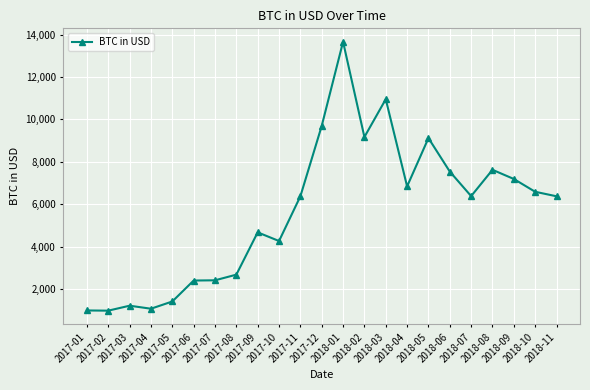

What is the smallest value displayed?

989.0